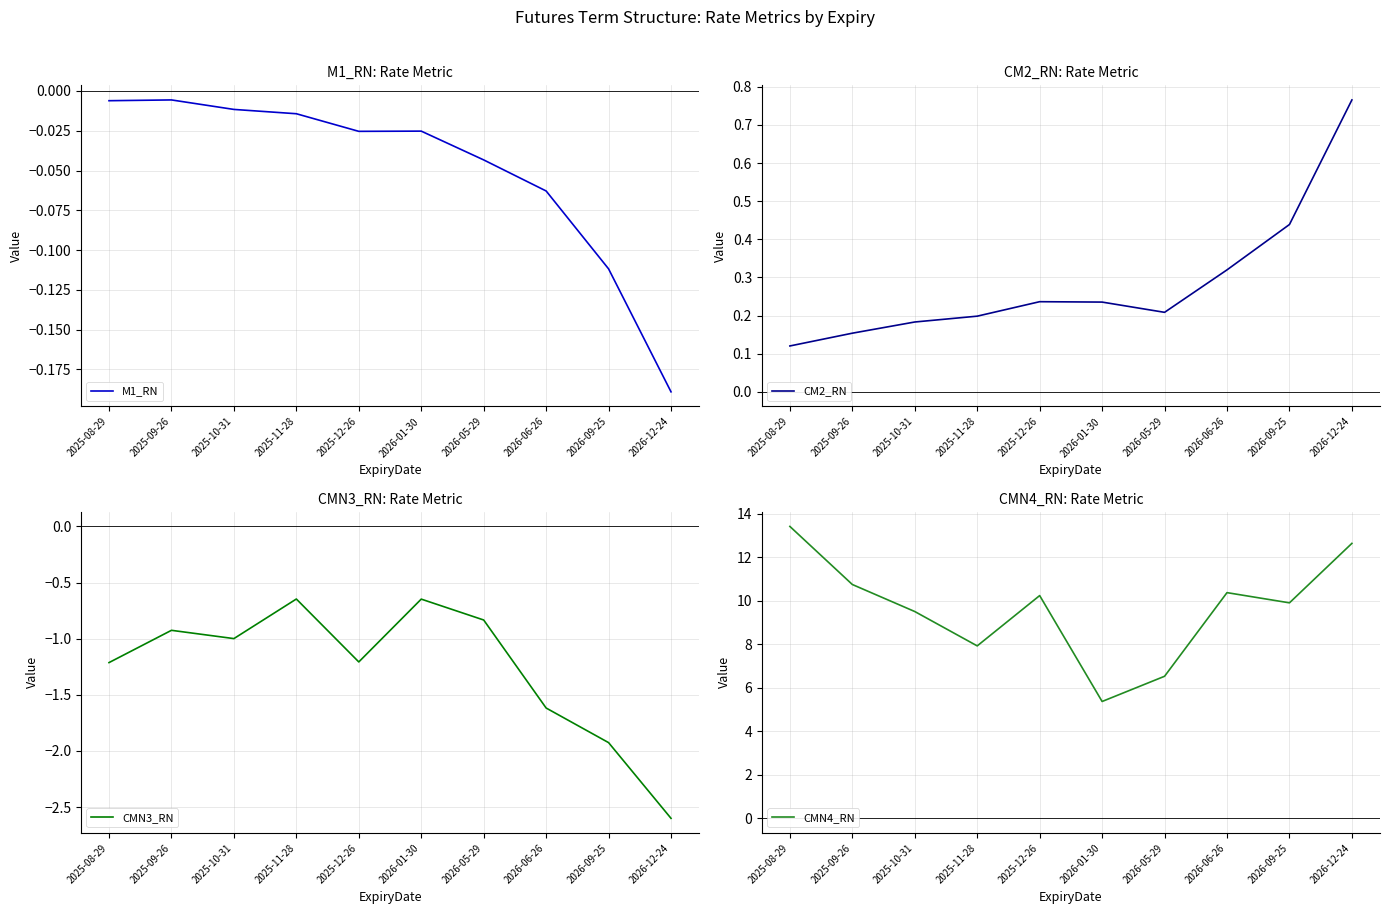

Does the chart display data point markers on the line(s)?

No